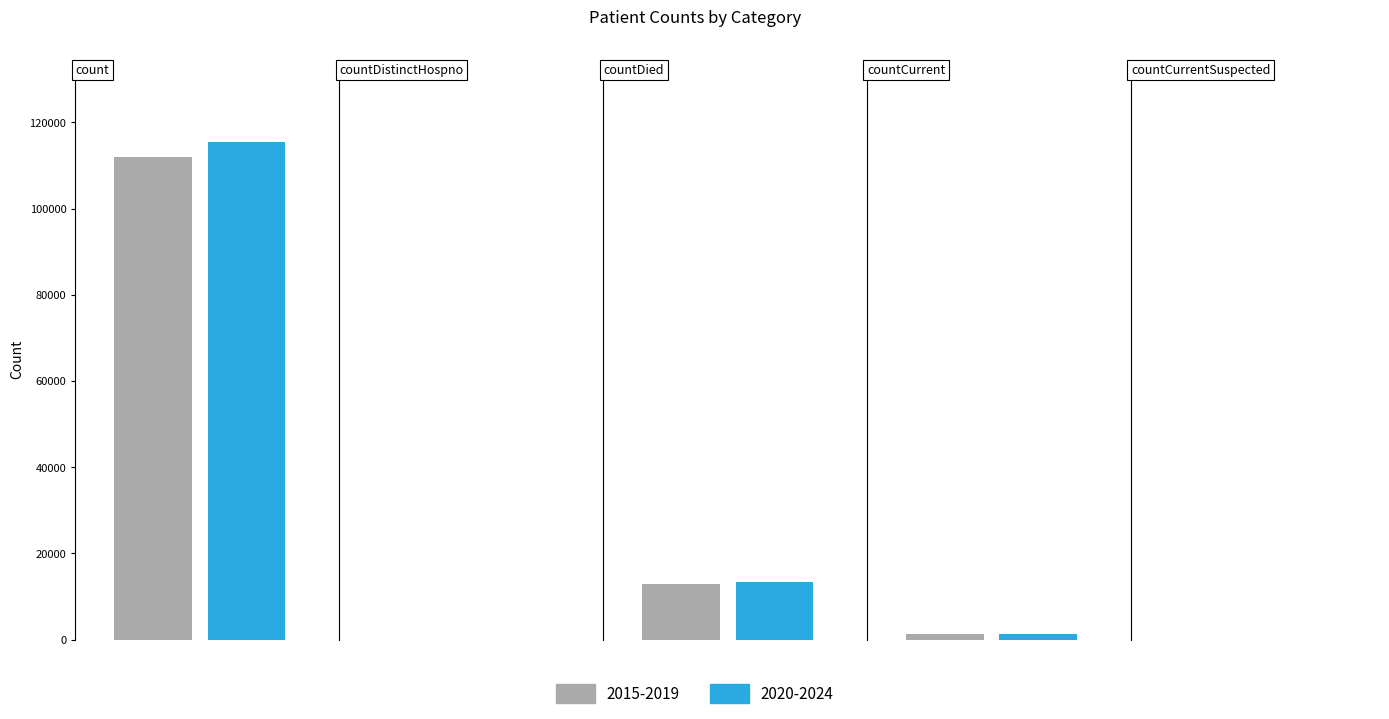

Which category has the highest value across all series?

count